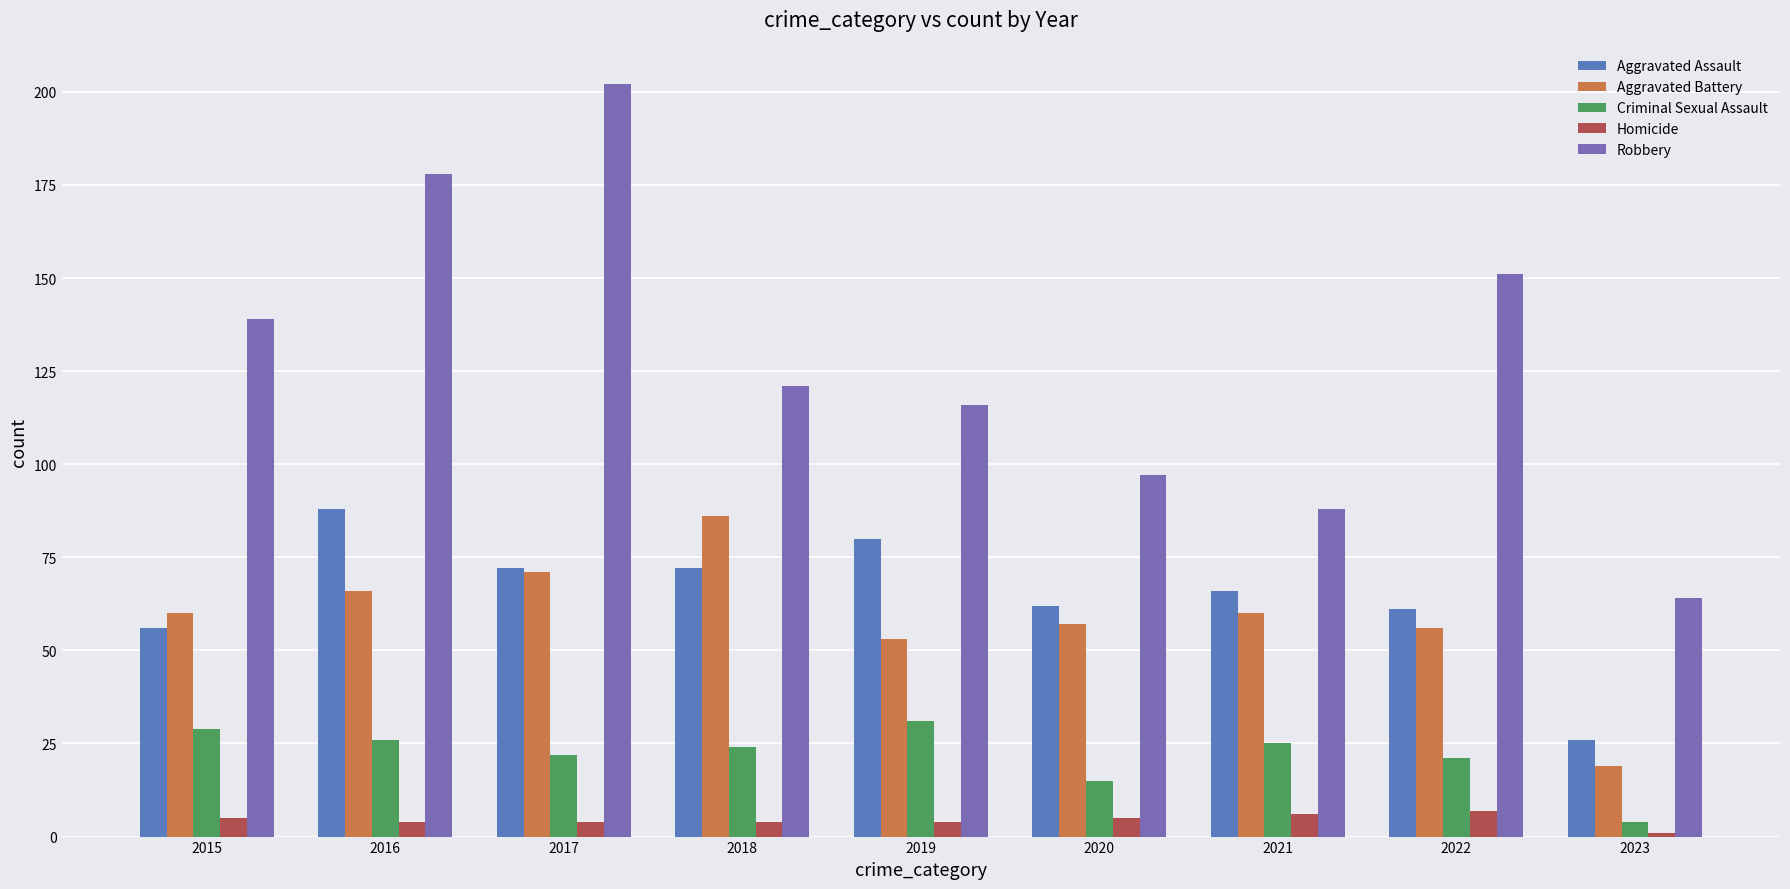

What are all the series names shown in the legend?

Aggravated Assault, Aggravated Battery, Criminal Sexual Assault, Homicide, Robbery